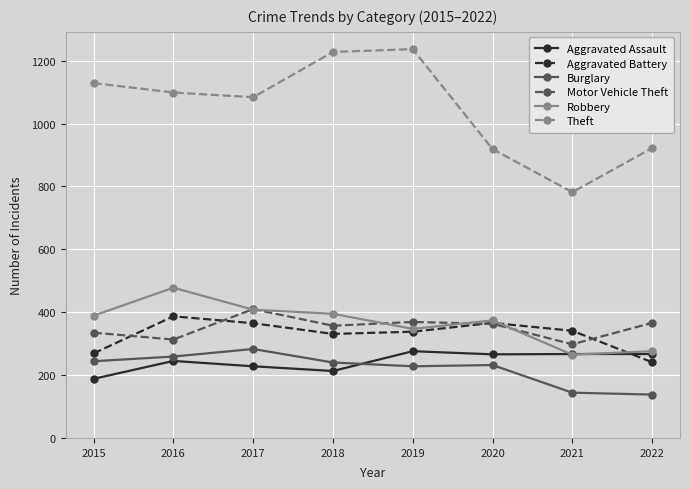

At which category does Motor Vehicle Theft reach its first local peak?

2017